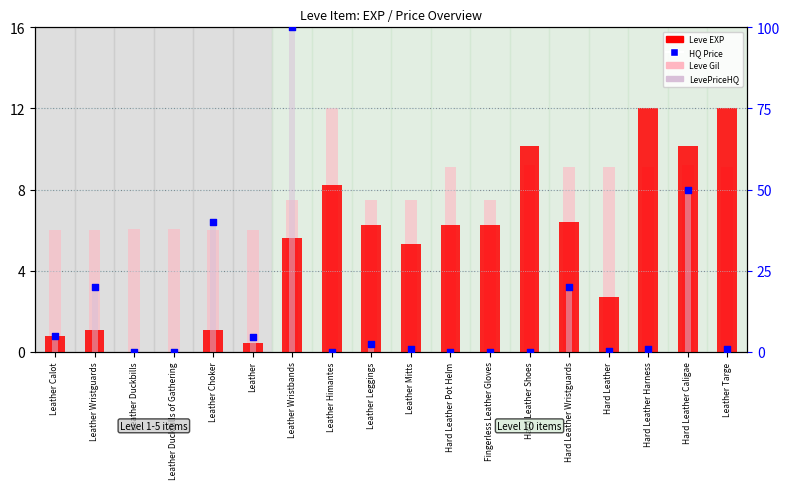

Which series contains the lowest Y value?

LevePriceHQ (normalized)